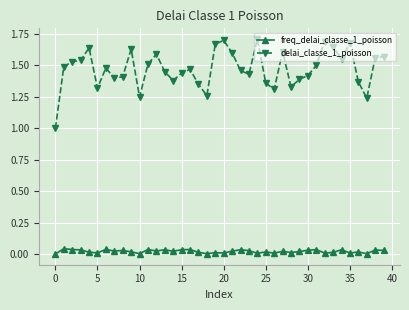

True or false: freq_delai_classe_1_poisson and delai_classe_1_poisson cross at least once.

False